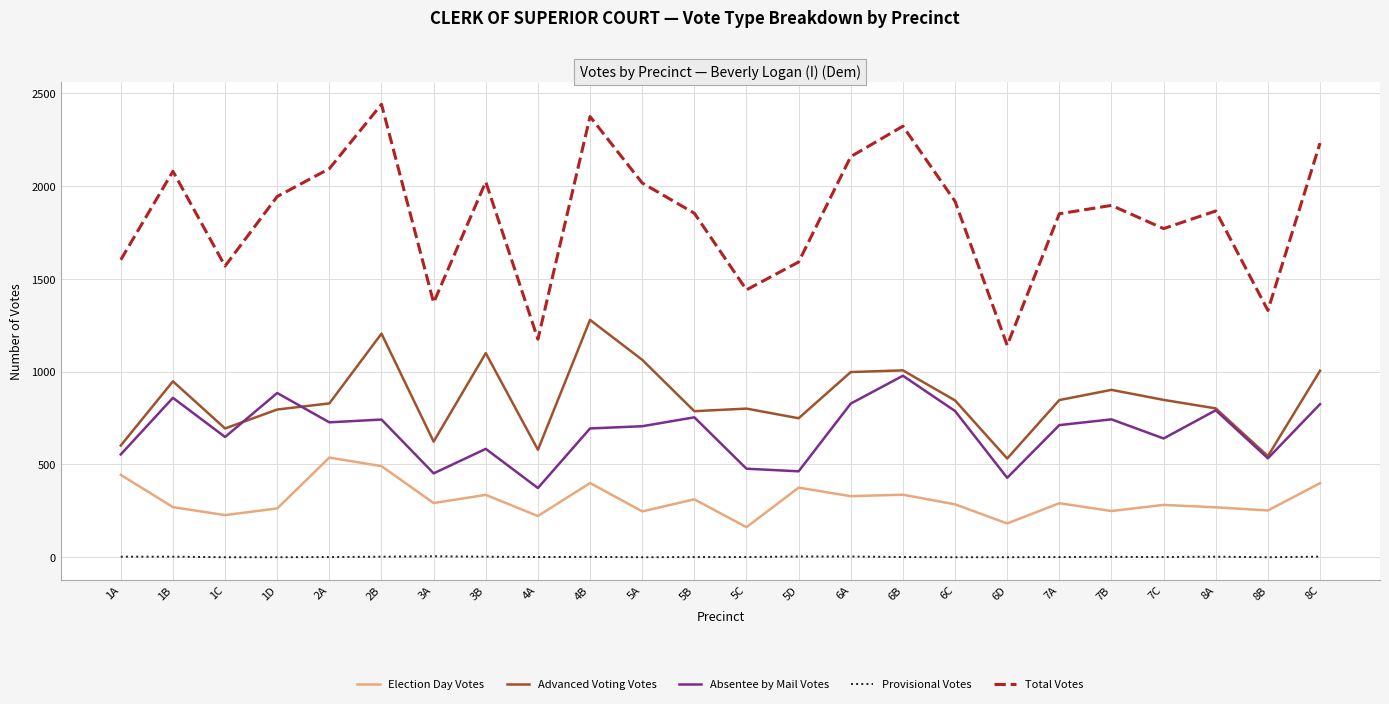

Does the chart have visible grid lines?

Yes